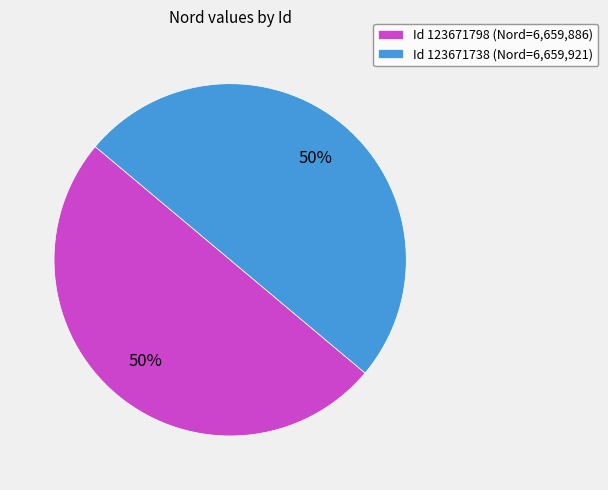

True or false: Id 123671798 (Nord=6,659,886) accounts for 37% of the total.

False